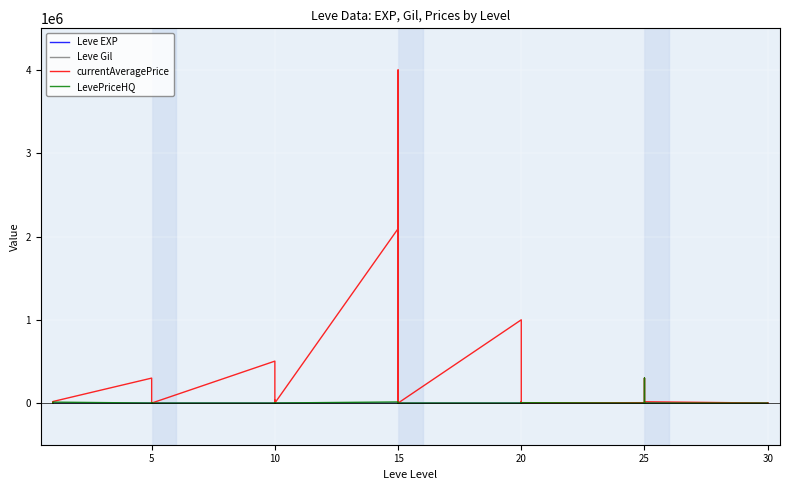

What is the sum of all Leve EXP values?

21610.0